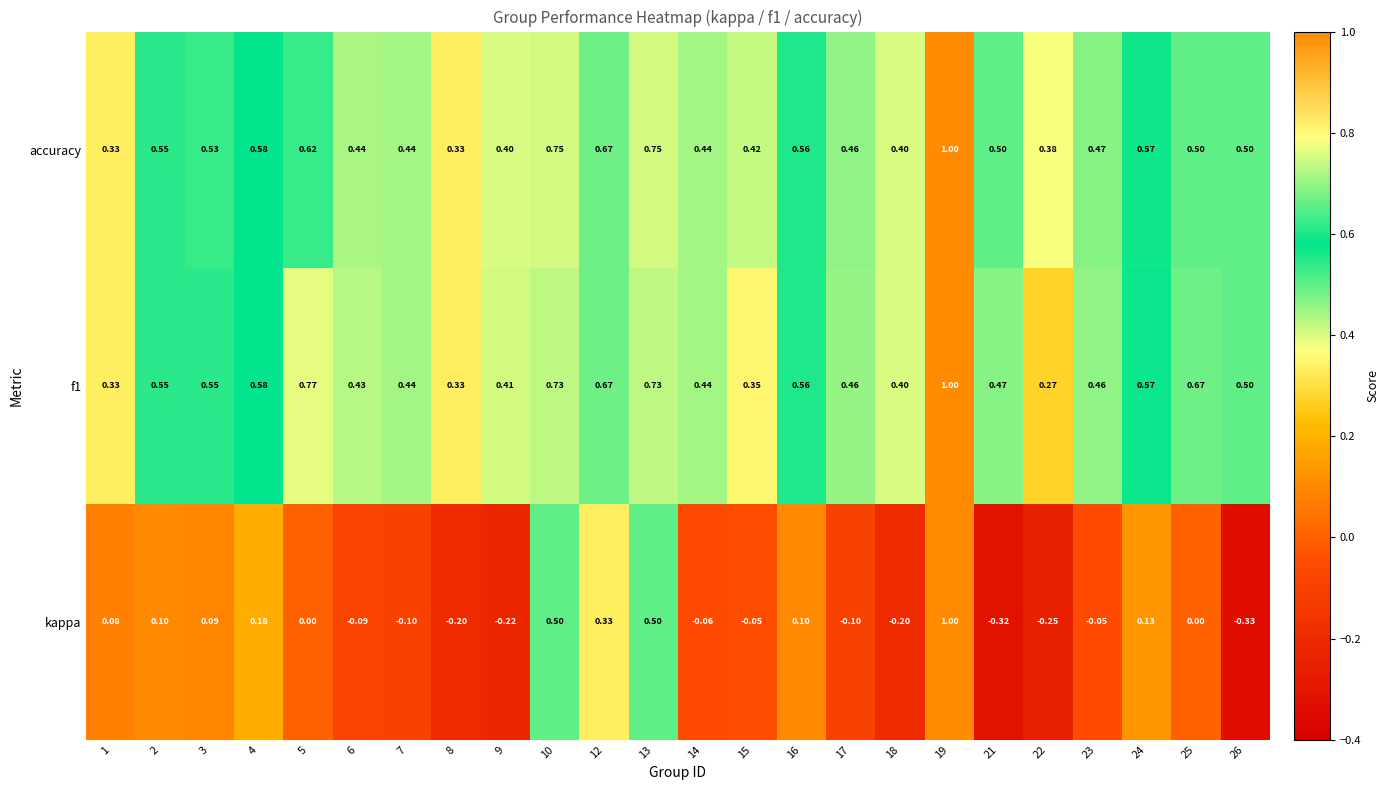

Is the value of accuracy at 16 greater than the value of kappa at 24?

Yes